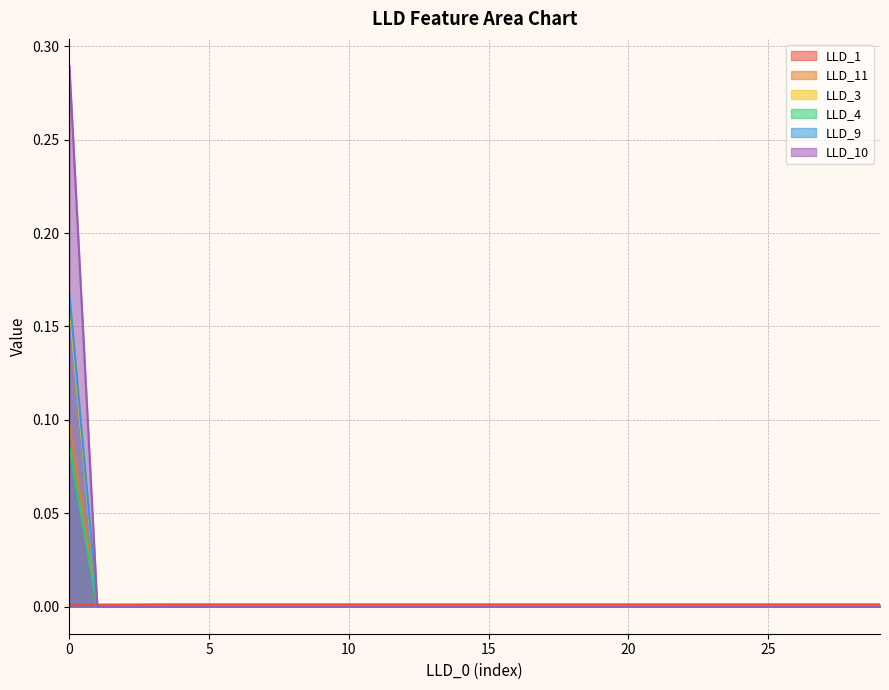

True or false: LLD_11 and LLD_4 cross at least once.

False